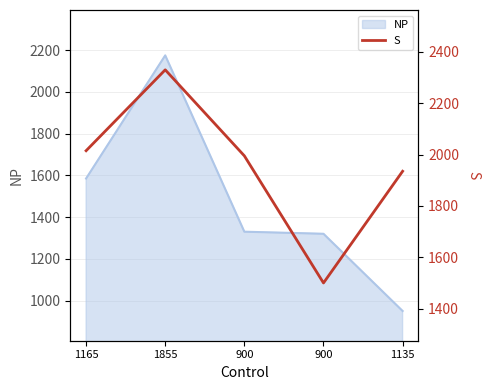

Between 1165 and 1855, which is larger?

1855